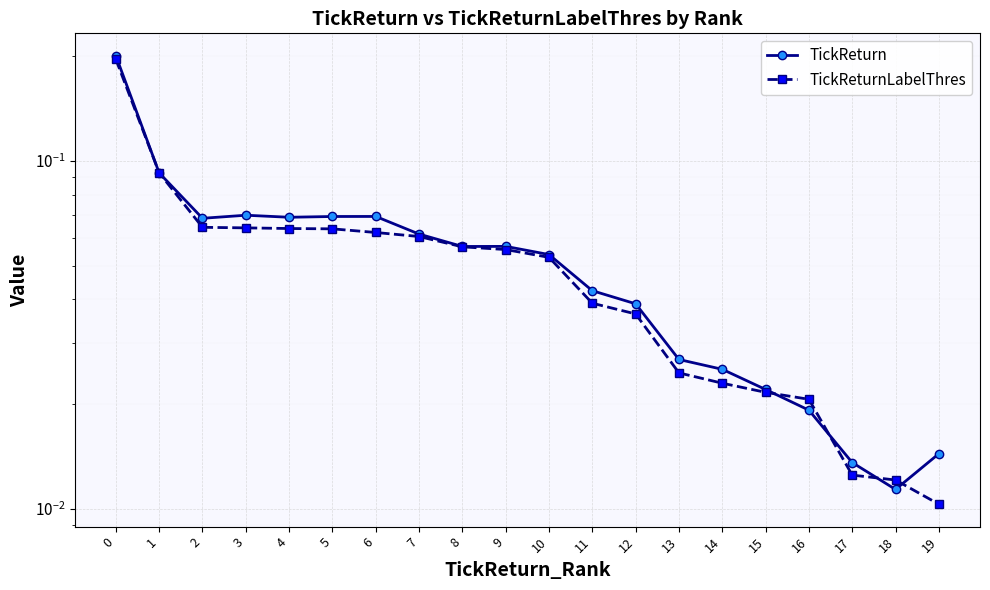

Which series changed the most between 11 and 17?

TickReturn